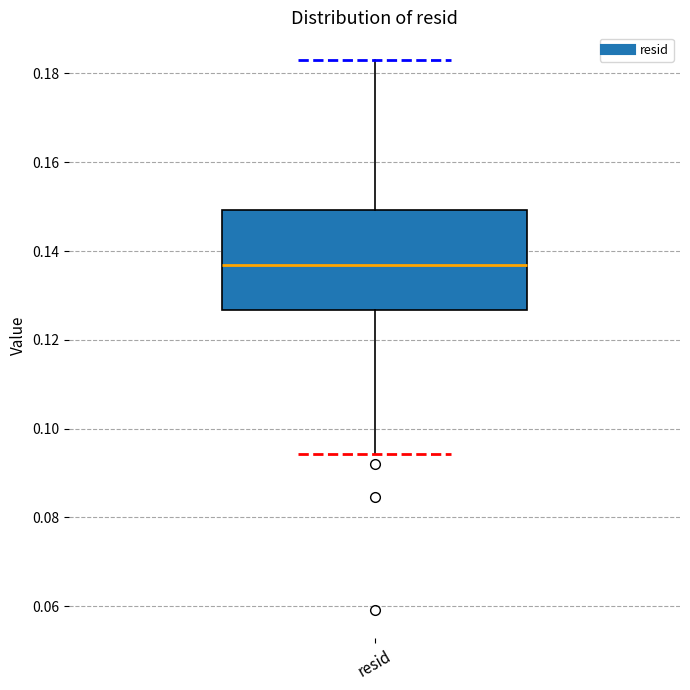

Where is the upper edge of the box for resid on the y-axis? The values are not printed on the chart, so give them approximately, as read against the axis.

0.150